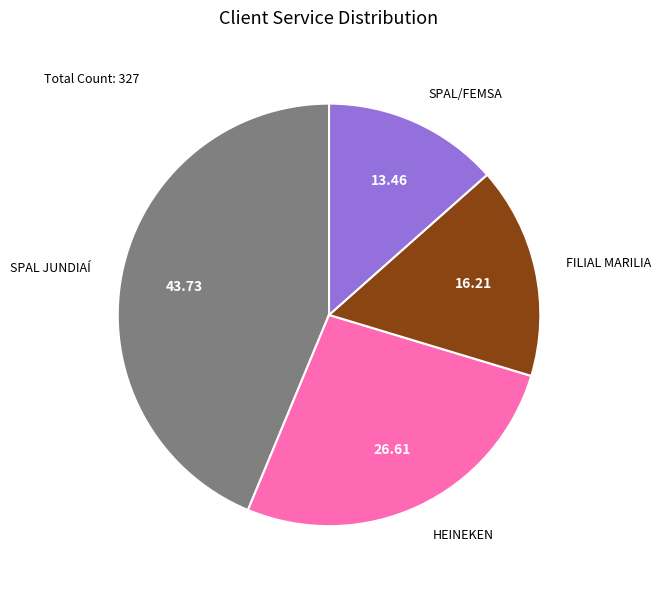

Is there any slice that represents more than half of the pie?

No